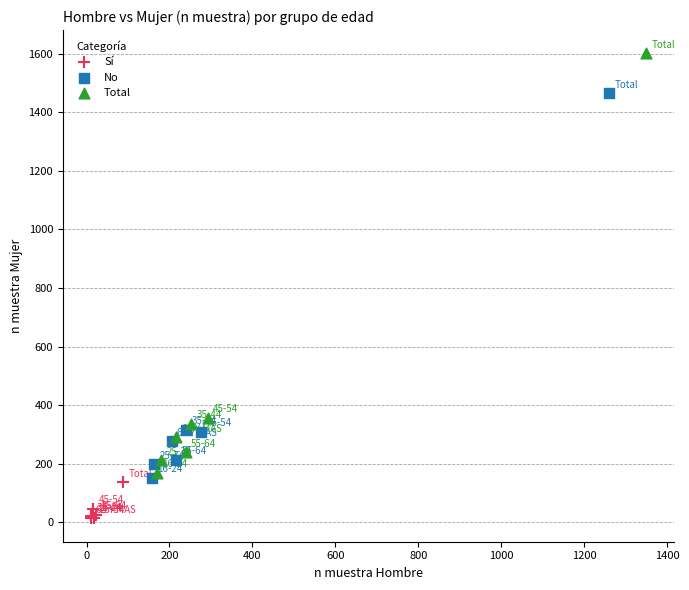

Which series contains the lowest Y value?

Sí